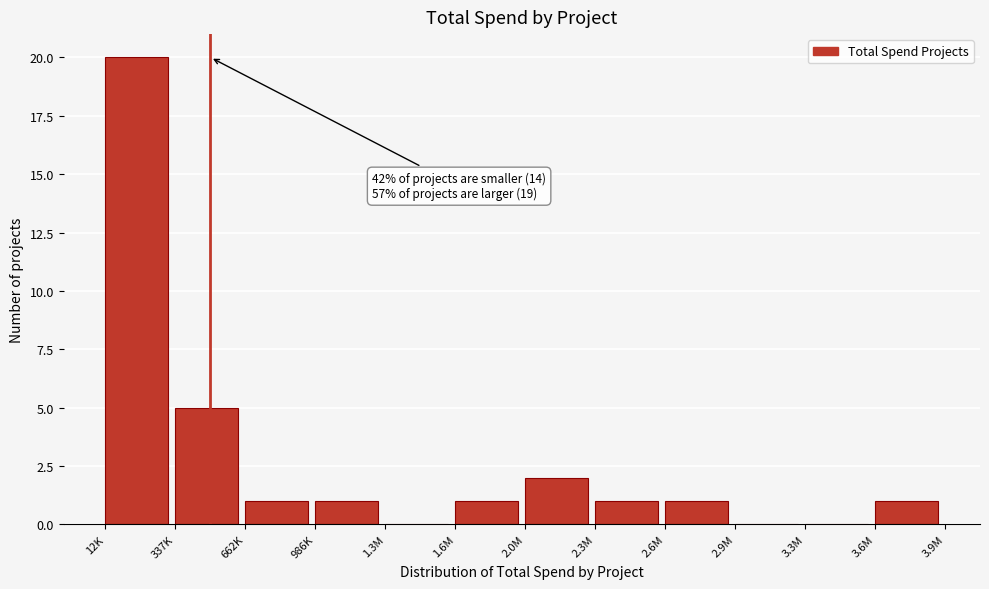

Reading left to right, extract all data points from this chart.

12K=20	337K=5	662K=1	986K=1	1.3M=0	1.6M=1	2.0M=2	2.3M=1	2.6M=1	2.9M=0	3.3M=0	3.6M=1